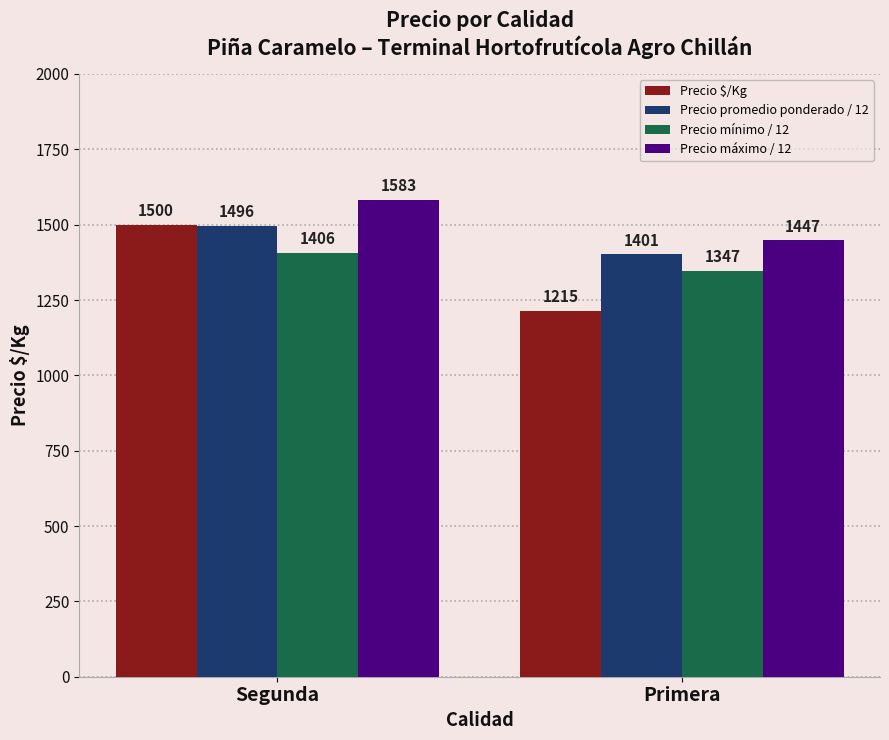

Are the bars horizontal?

No